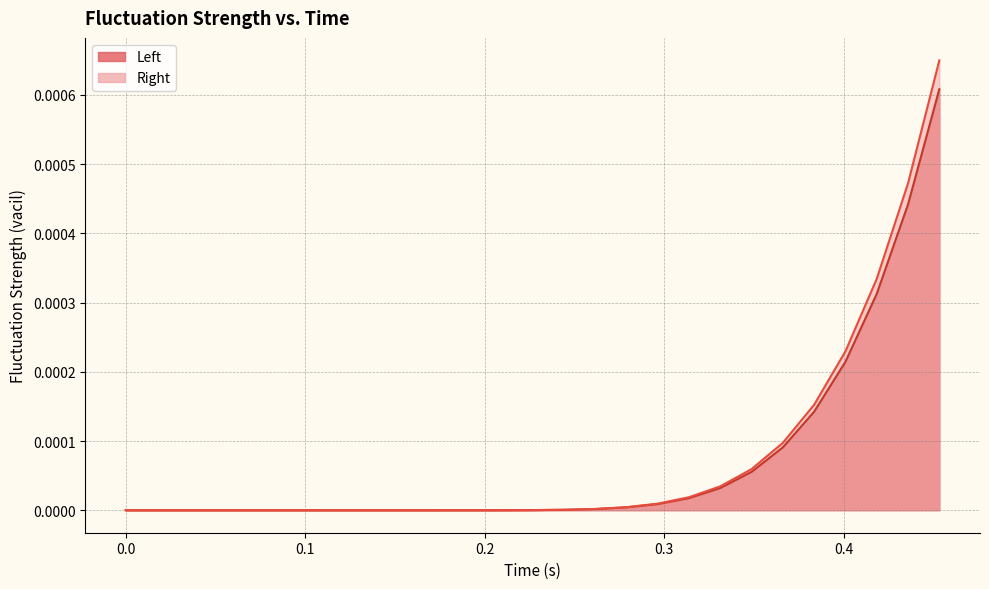

Which series has the widest spread of values?

Right